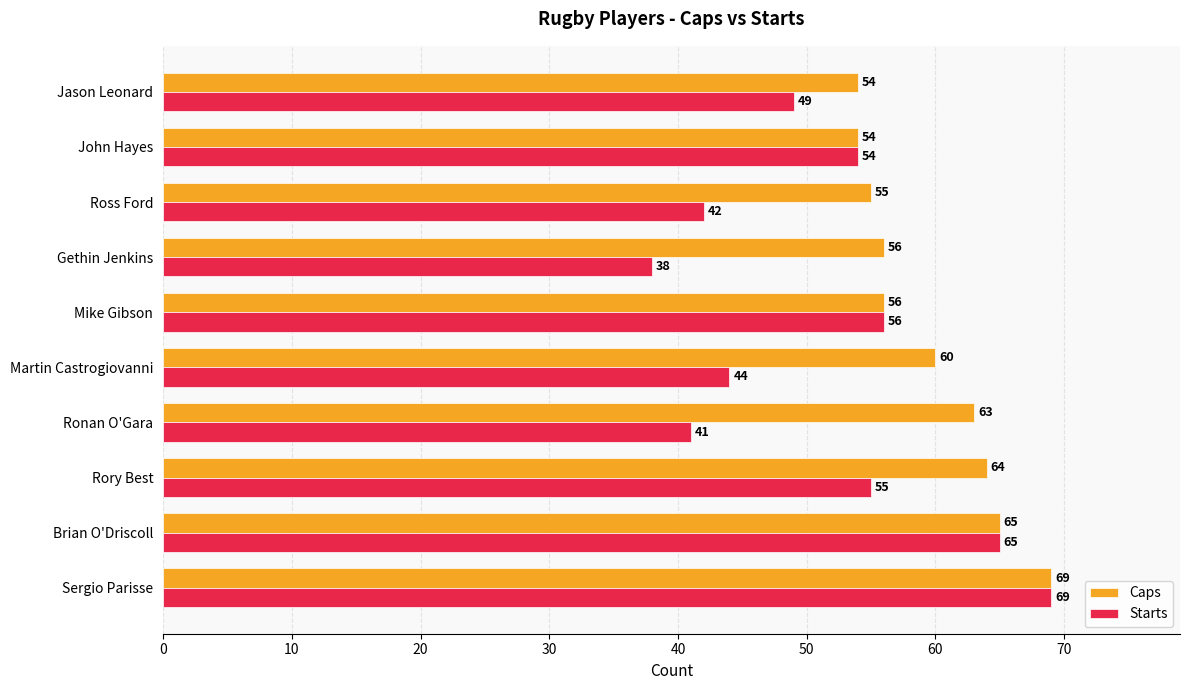

Rank the series by their average value, from lowest to highest.

Starts, Caps